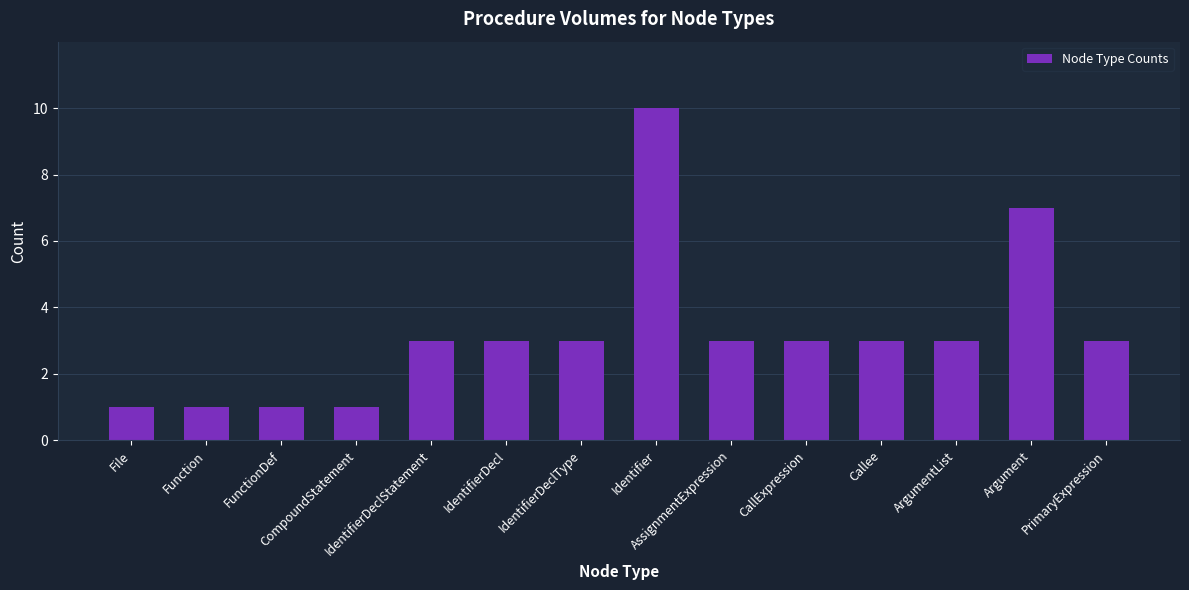

Reading left to right, extract all data points from this chart.

1	1	1	1	3	3	3	10	3	3	3	3	7	3